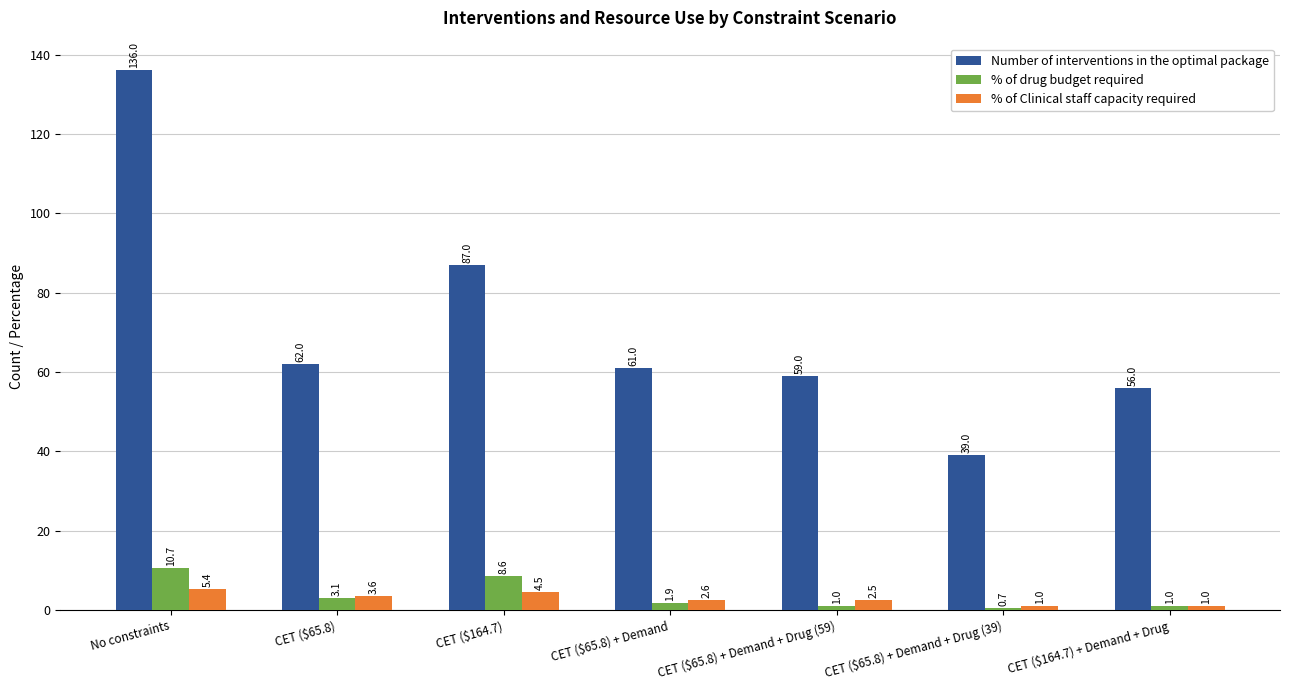

What position from the right is CET ($164.7)?

5